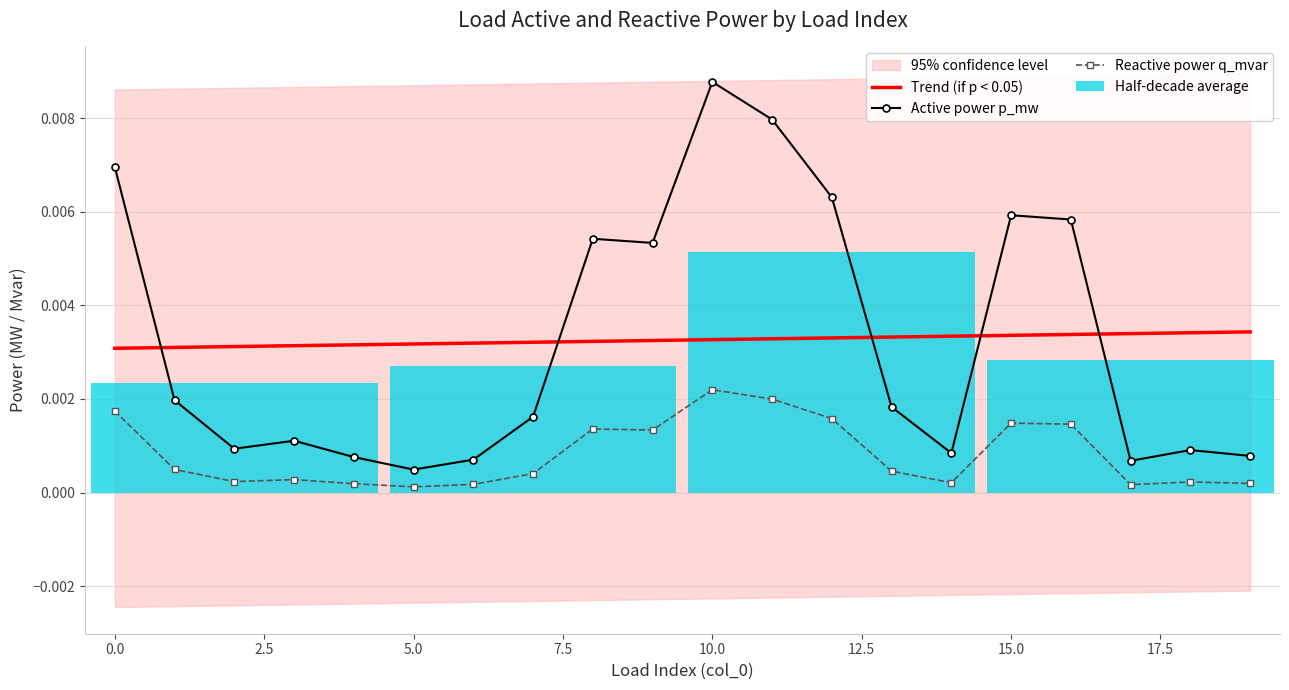

Rank the categories by q_mvar value from highest to lowest.

10, 11, 0, 12, 15, 16, 8, 9, 1, 13, 7, 3, 2, 18, 14, 19, 4, 6, 17, 5